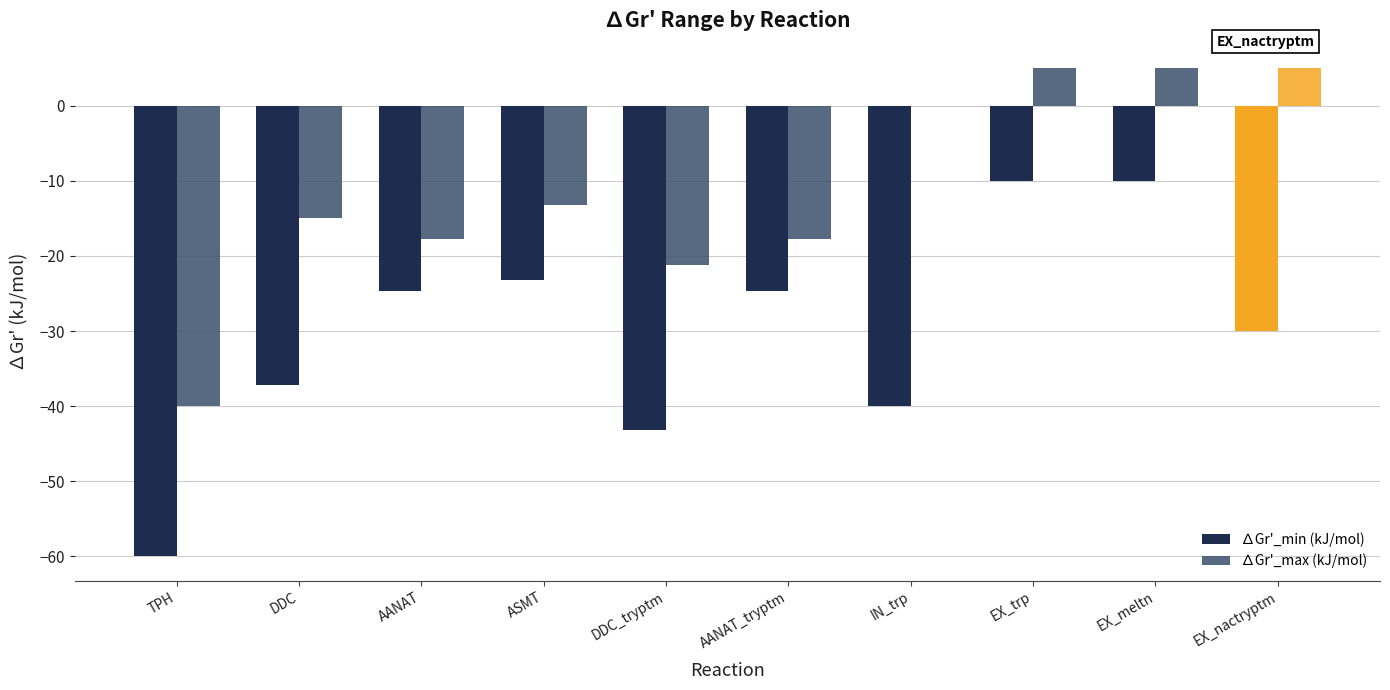

How many data points in ∆Gr'_min (kJ/mol) are above -24?

3